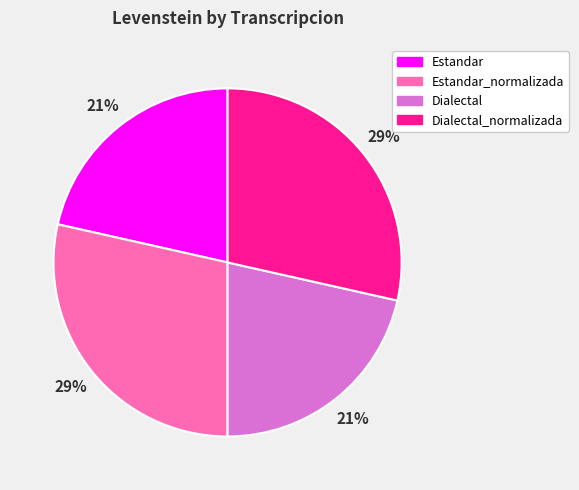

Between Dialectal and Dialectal_normalizada, which is larger?

Dialectal_normalizada